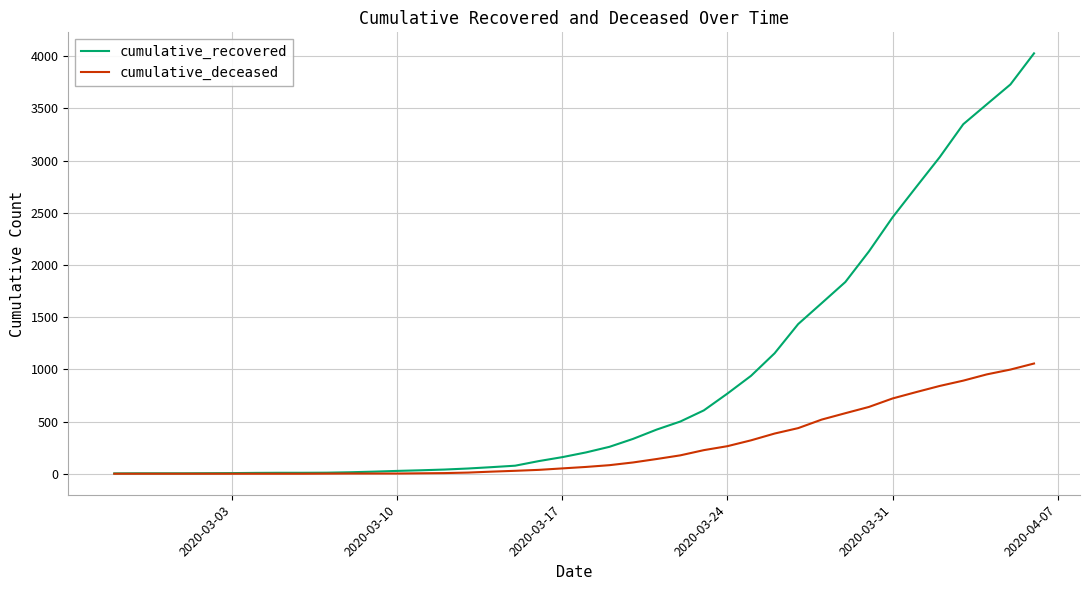

Is this an area chart (filled region under the line)?

No